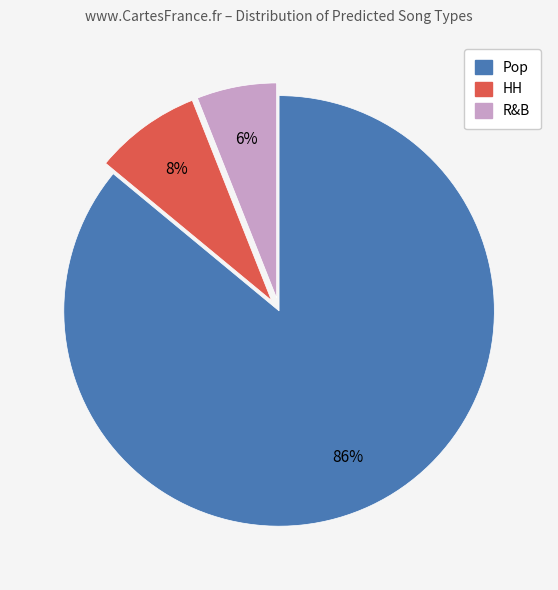

Is there a majority slice in this chart?

Yes